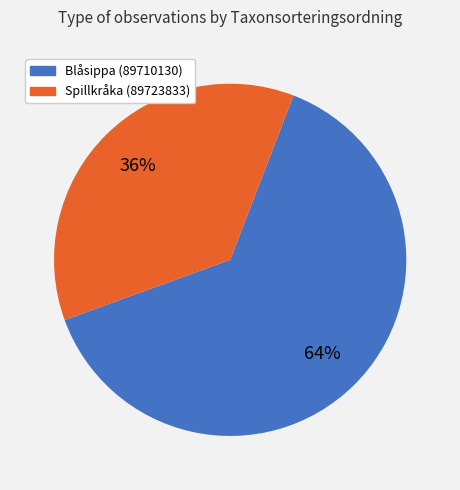

To the nearest percent, what is the average slice percentage?

50%